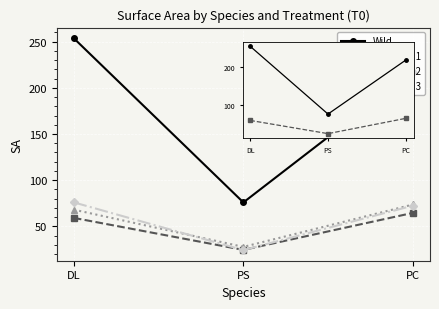

List the labels in order of Frag trial 1 value, largest first.

PC, DL, PS